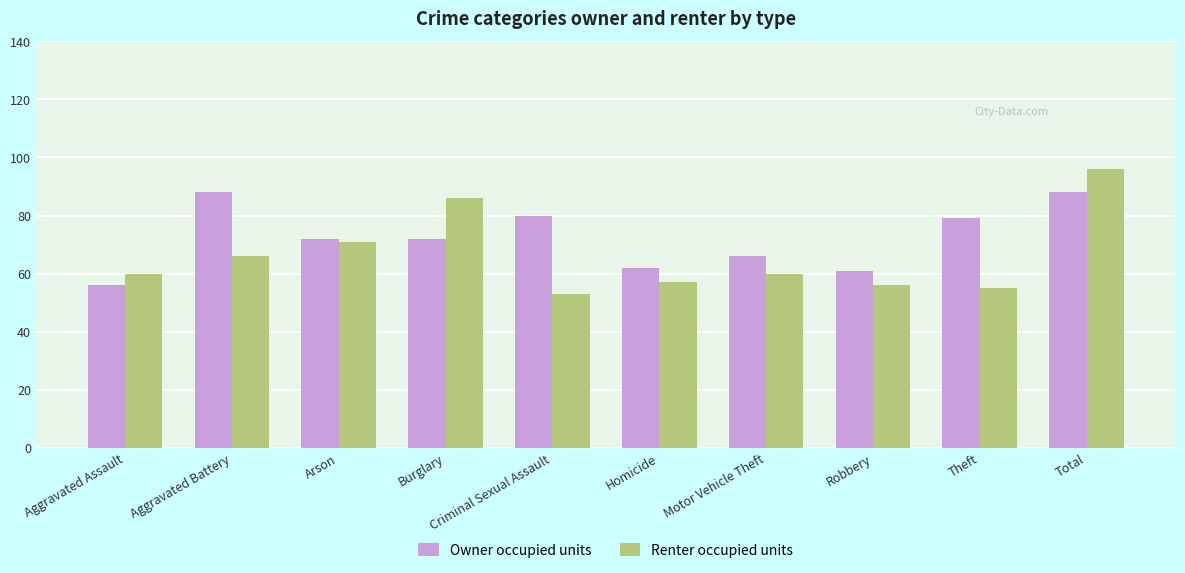

Which series has the largest range (max minus min)?

Renter occupied units